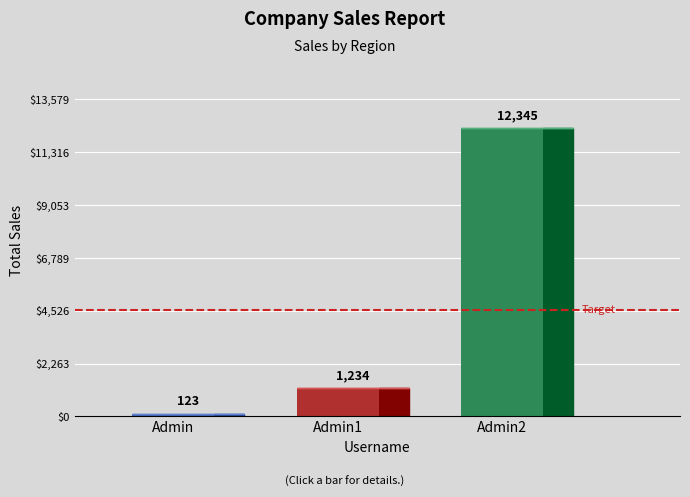

The chart shows a value of 123 at Admin. True or false?

True